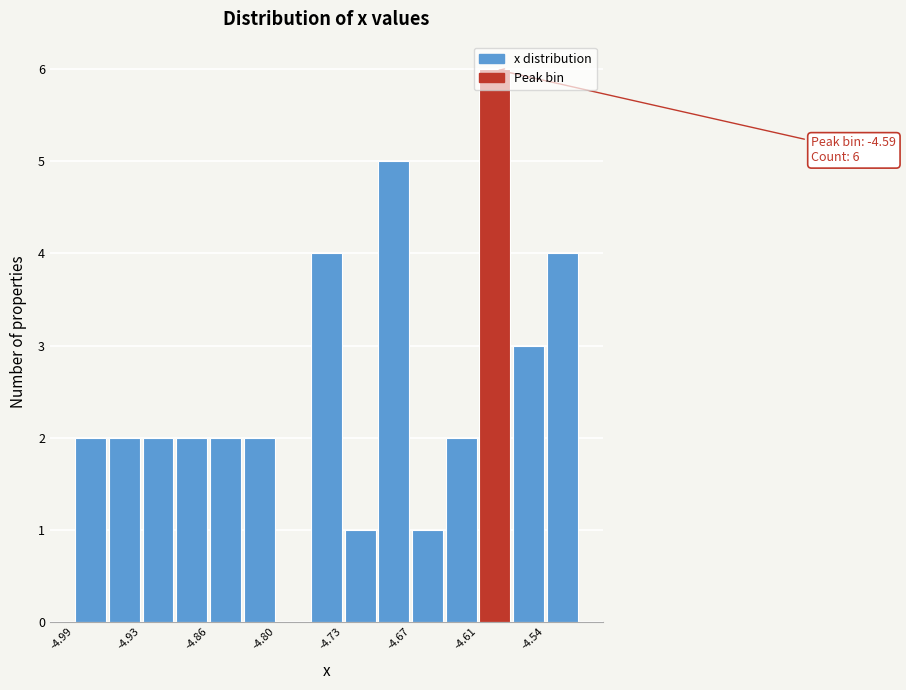

Read against the x-axis, roughly where is the centre of the tallest bar?

-4.59